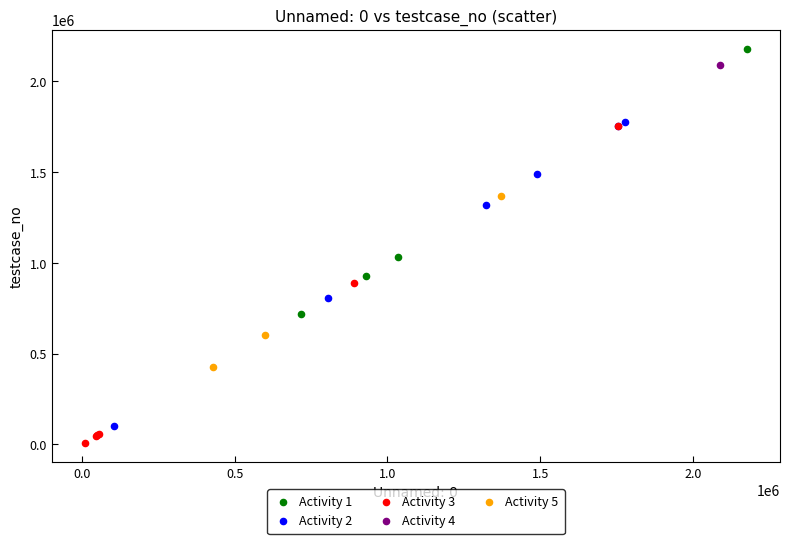

What are all the series names shown in the legend?

Activity 1, Activity 2, Activity 3, Activity 4, Activity 5